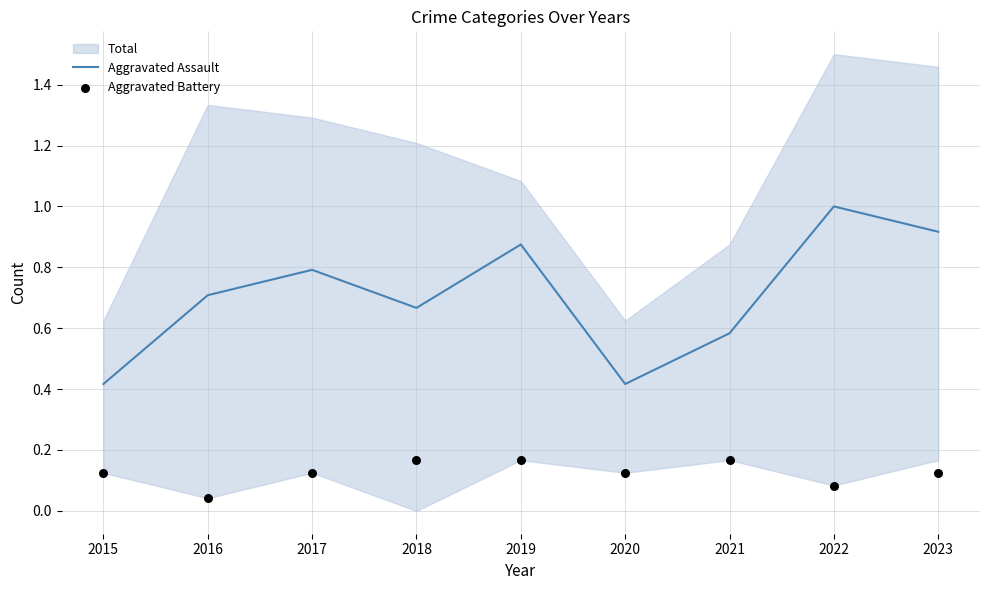

True or false: Aggravated Assault has a value of 0.4 at 2021.

False